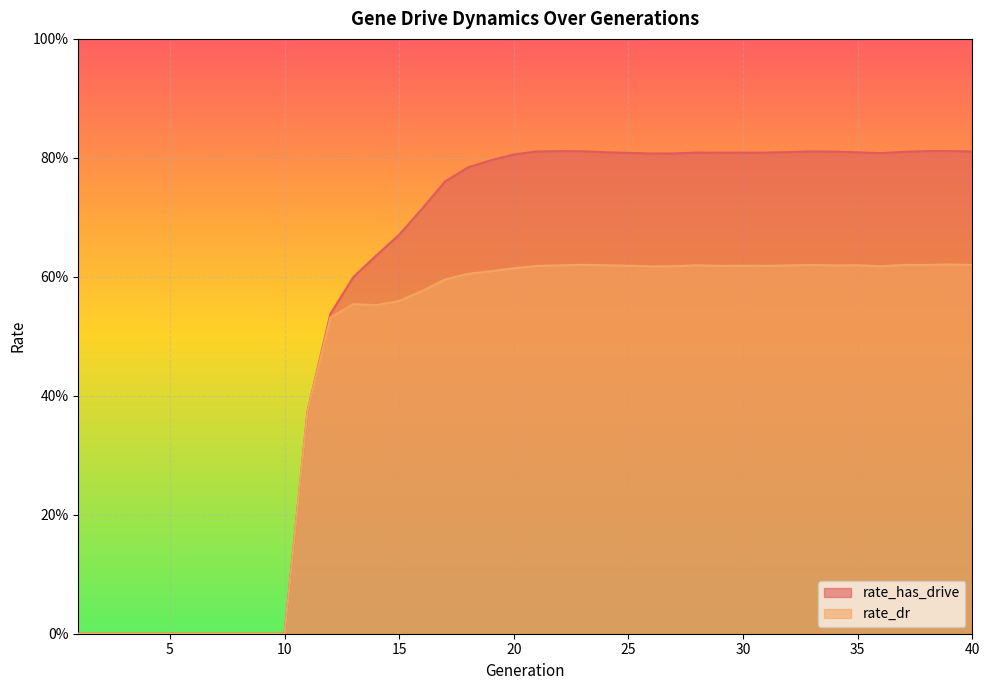

How many distinct data groups are displayed?

2